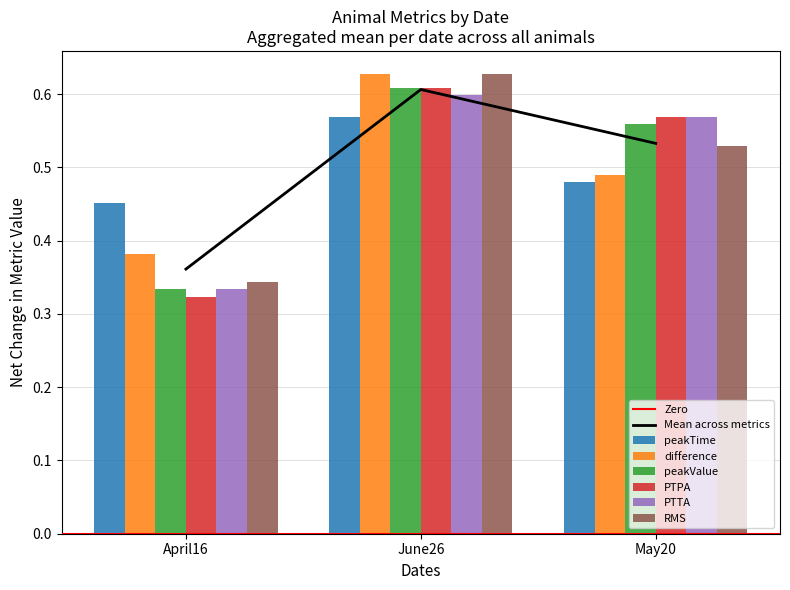

What is the value of the PTTA bar at the 2nd from the left?

0.6